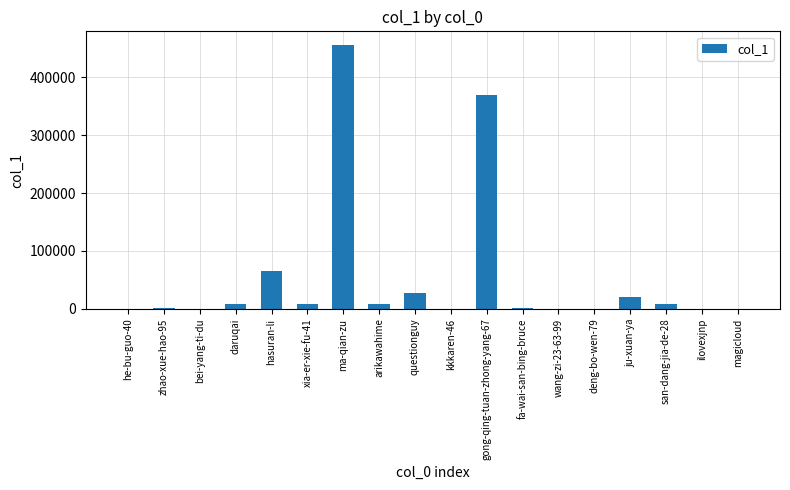

Does the chart contain stacked bars?

No